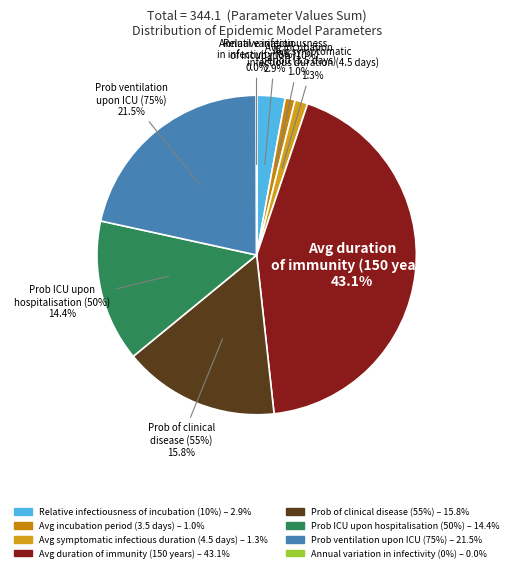

What is the total percentage of pclin (55%) and prob_icu (50%)?

30.2%